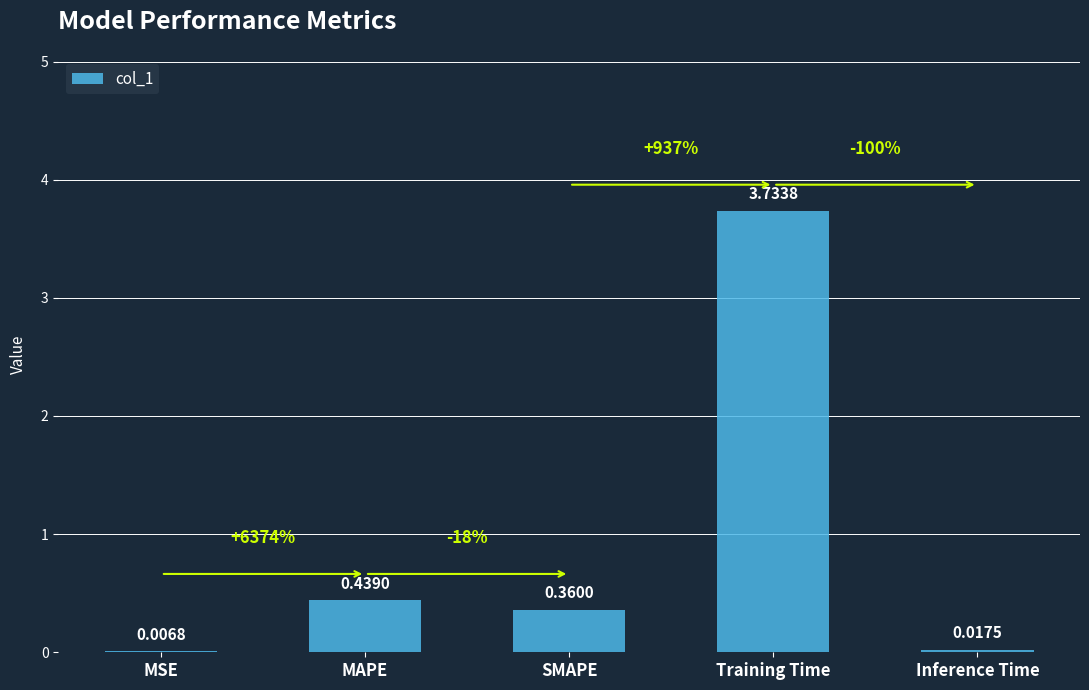

Is it true that the value at Training Time is 6.3?

False